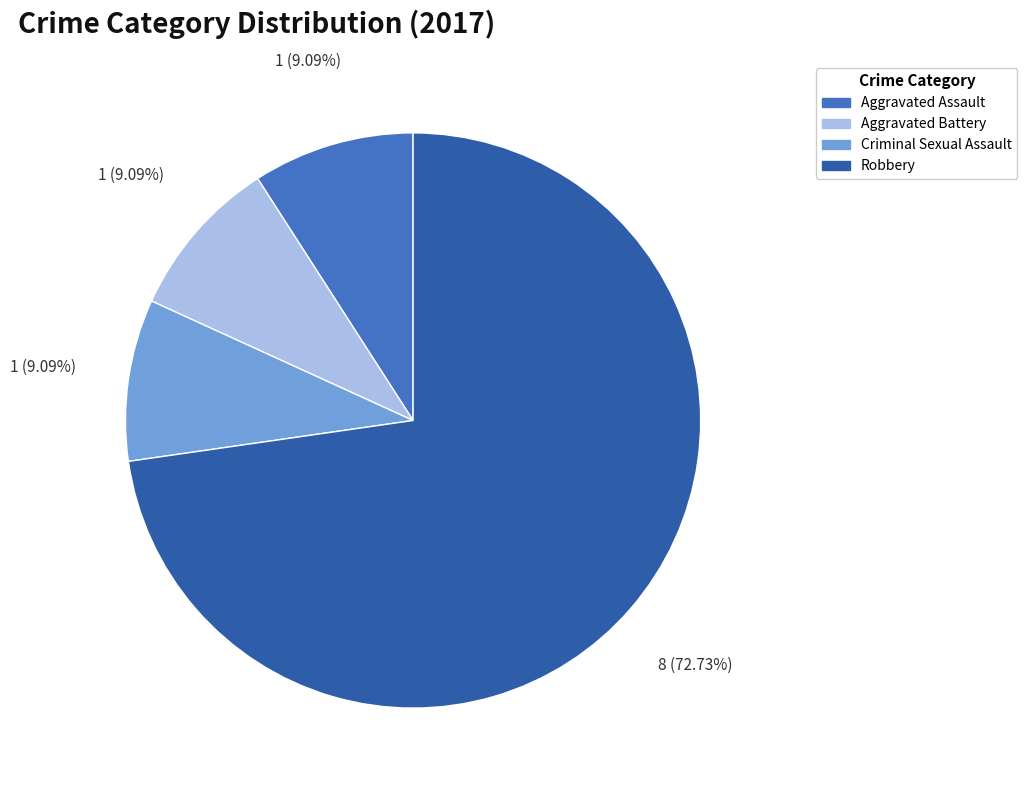

To the nearest percent, what is the difference between the largest and smallest slice percentages?

64%